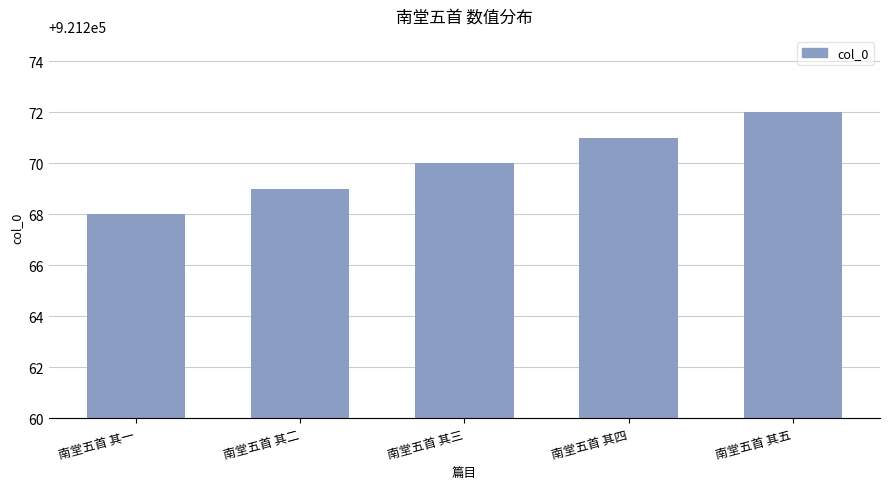

List the labels in order of value, largest first.

南堂五首 其五, 南堂五首 其四, 南堂五首 其三, 南堂五首 其二, 南堂五首 其一